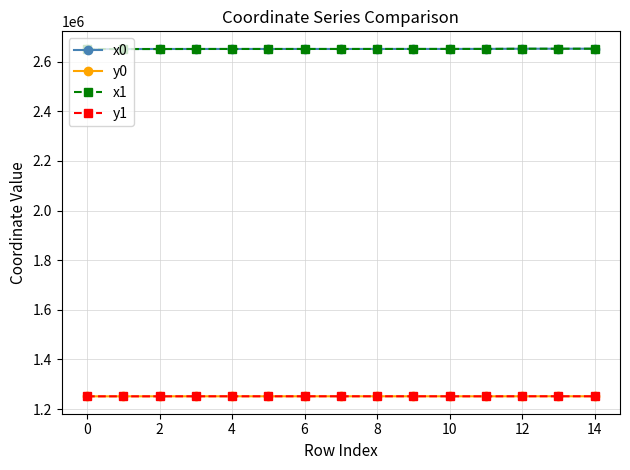

What is the value of the x0 point at the 12th from the left?

2651464.7